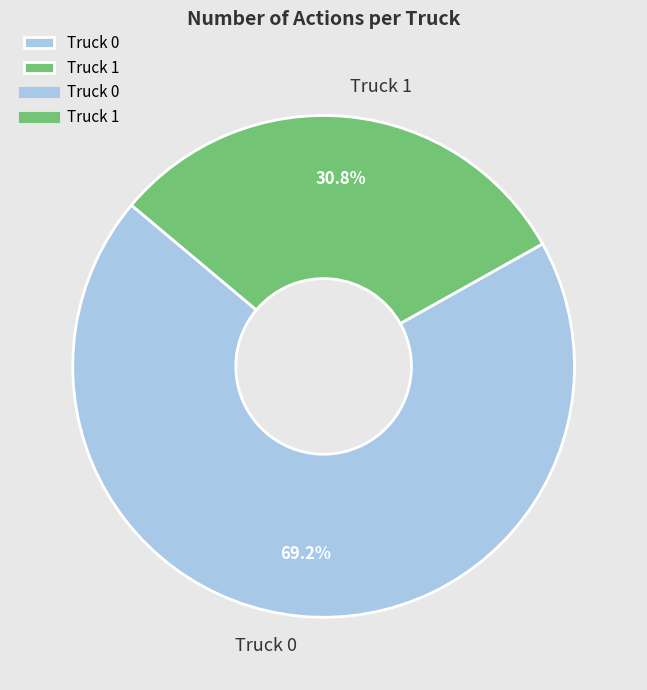

Between Truck 0 and Truck 1, which is larger?

Truck 0